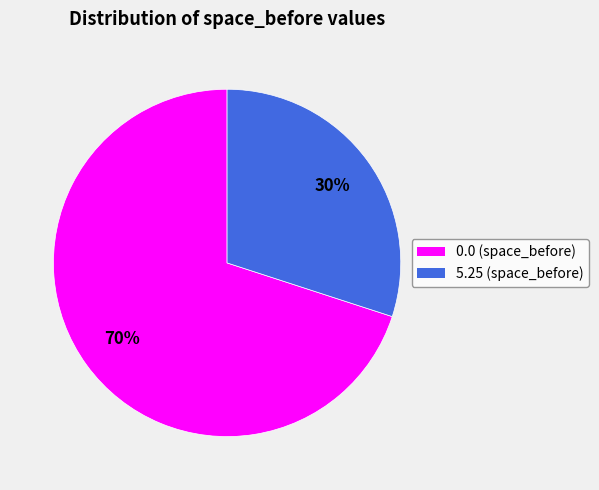

To the nearest percent, what percentage of the pie is 0.0?

70%